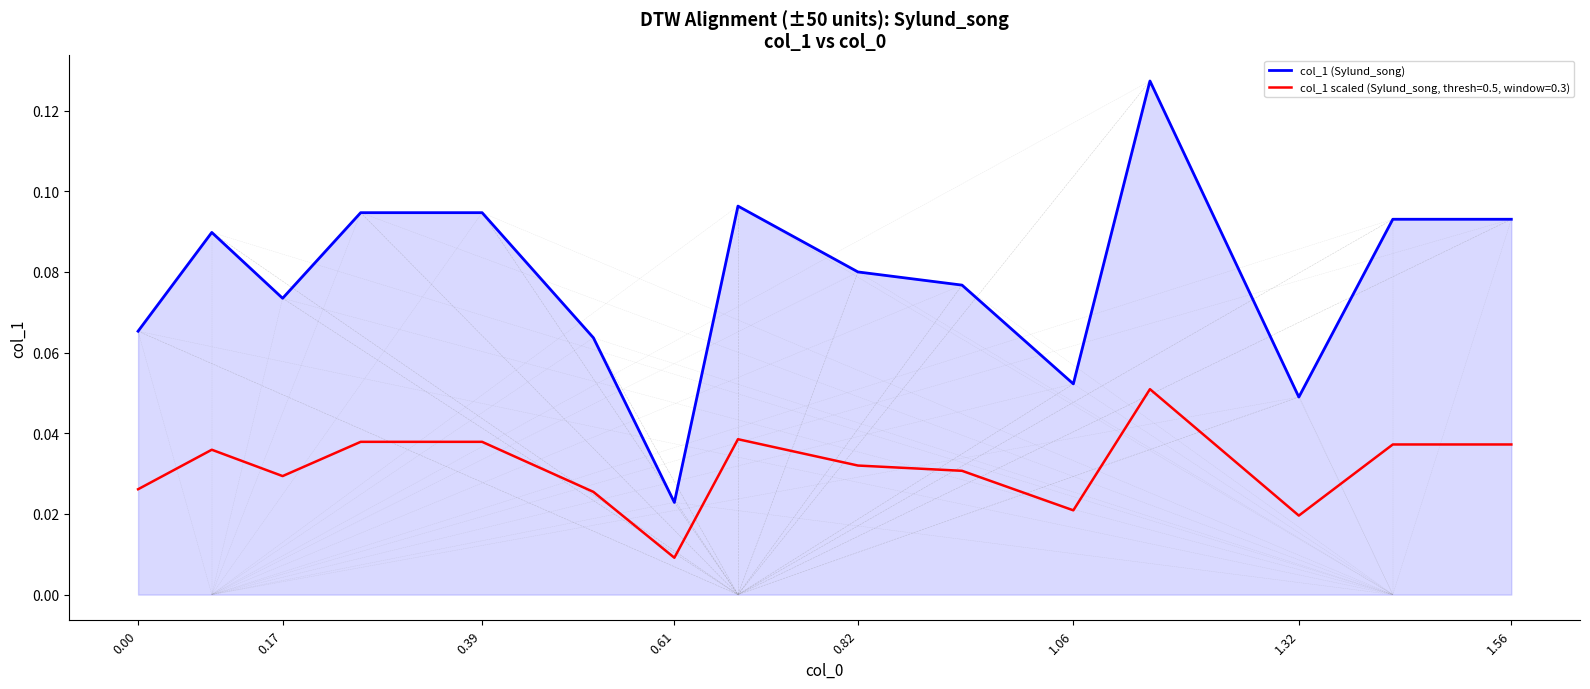

True or false: col_1 scaled (Sylund_song, thresh=0.5, window=0.3) and col_1 (Sylund_song) cross at least once.

False